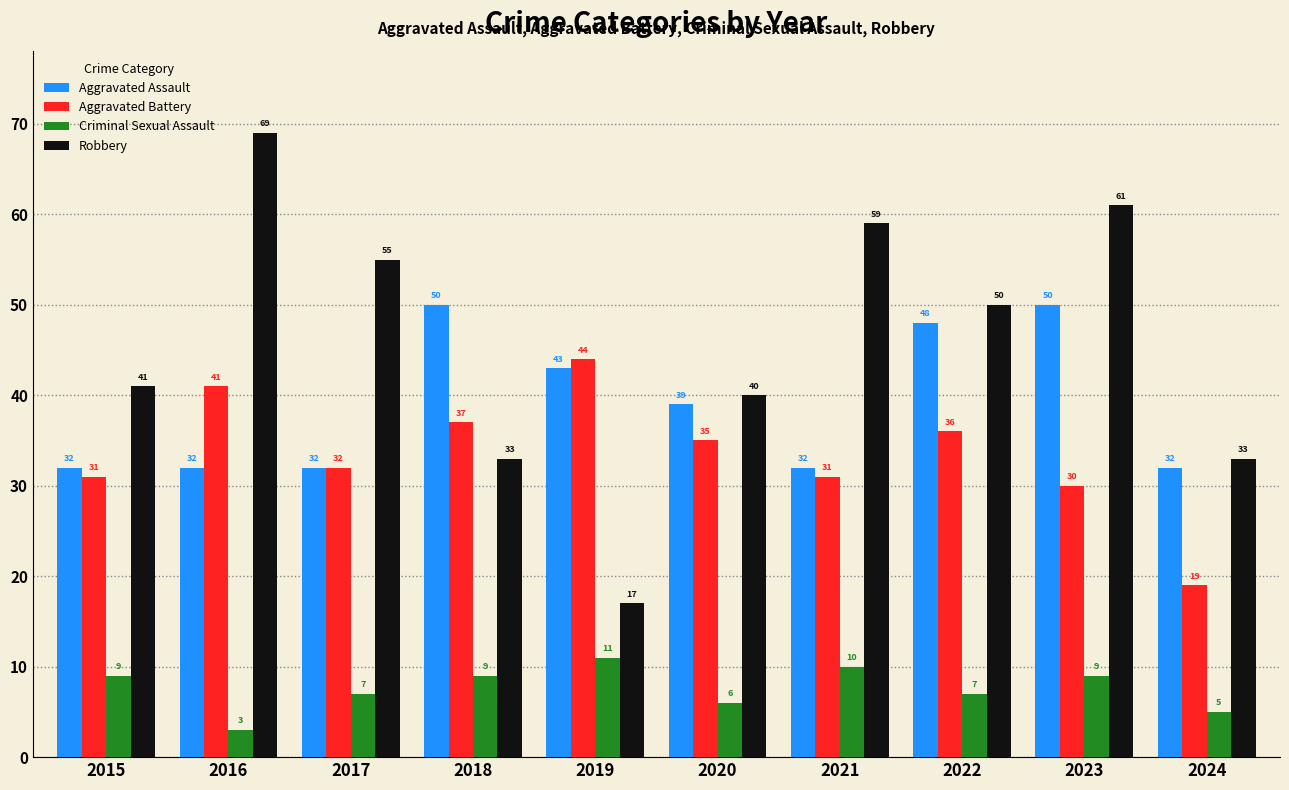

Reading left to right, what are all the values shown in this chart?

Aggravated Assault: 2015=32	2016=32	2017=32	2018=50	2019=43	2020=39	2021=32	2022=48	2023=50	2024=32
Aggravated Battery: 2015=31	2016=41	2017=32	2018=37	2019=44	2020=35	2021=31	2022=36	2023=30	2024=19
Criminal Sexual Assault: 2015=9	2016=3	2017=7	2018=9	2019=11	2020=6	2021=10	2022=7	2023=9	2024=5
Robbery: 2015=41	2016=69	2017=55	2018=33	2019=17	2020=40	2021=59	2022=50	2023=61	2024=33